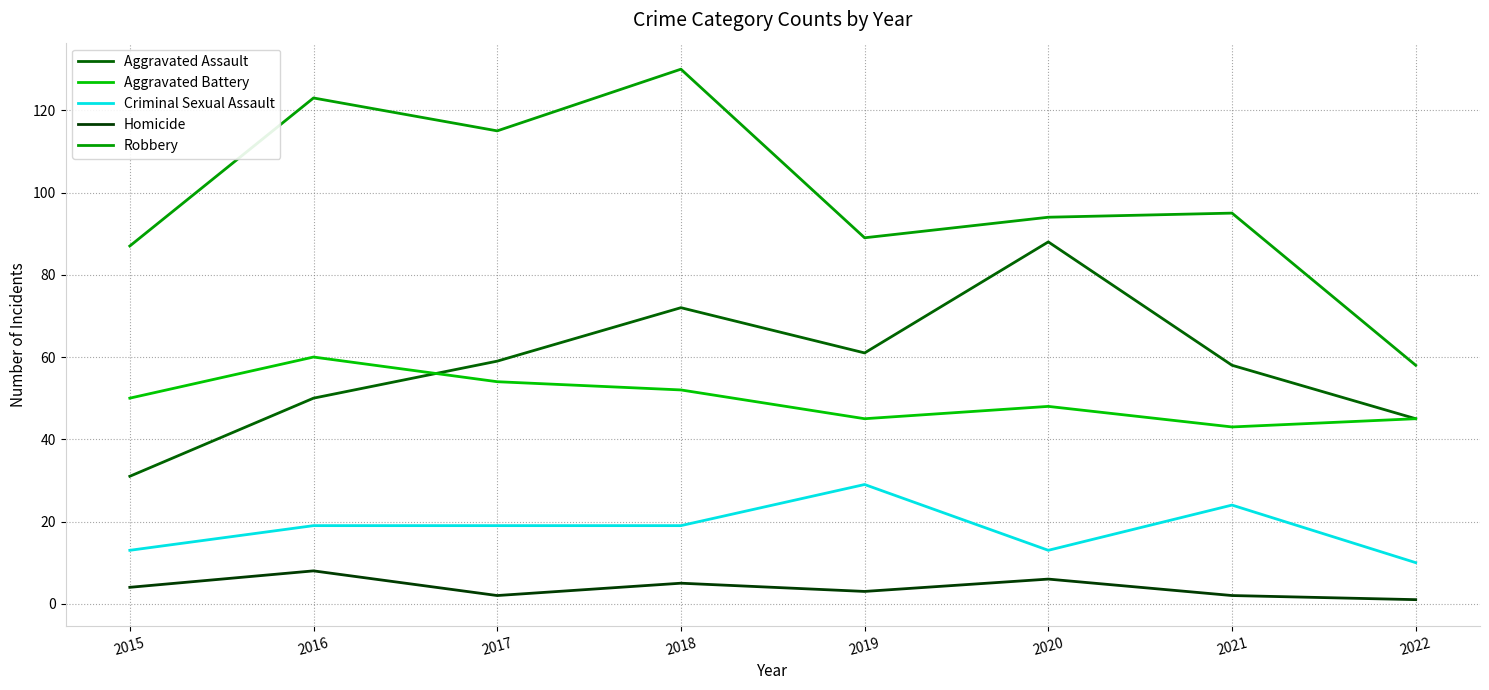

At which category is the sum across all series the highest?

2018